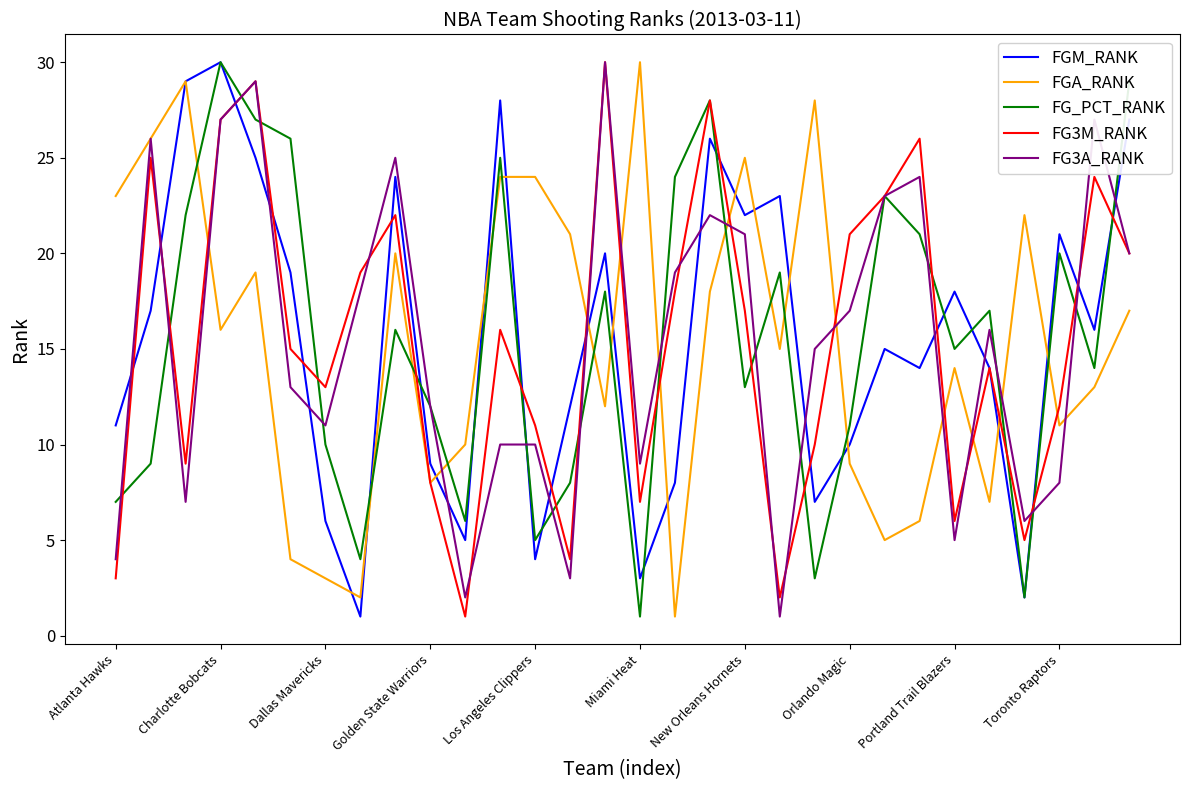

How many intersections are there between FG_PCT_RANK and FGA_RANK?

15